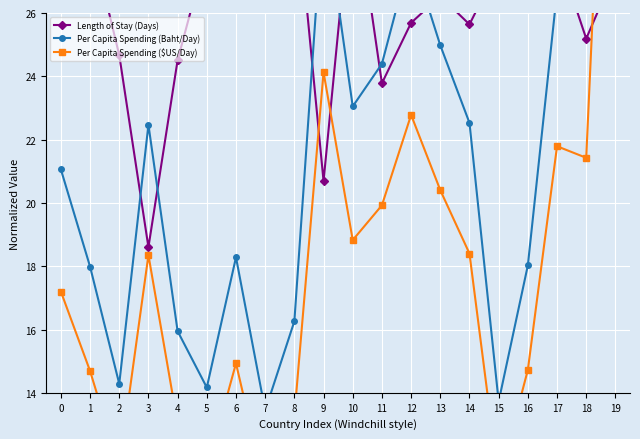

Which series changed the most between 0 and 15?

Per Capita Spending (Baht/Day)